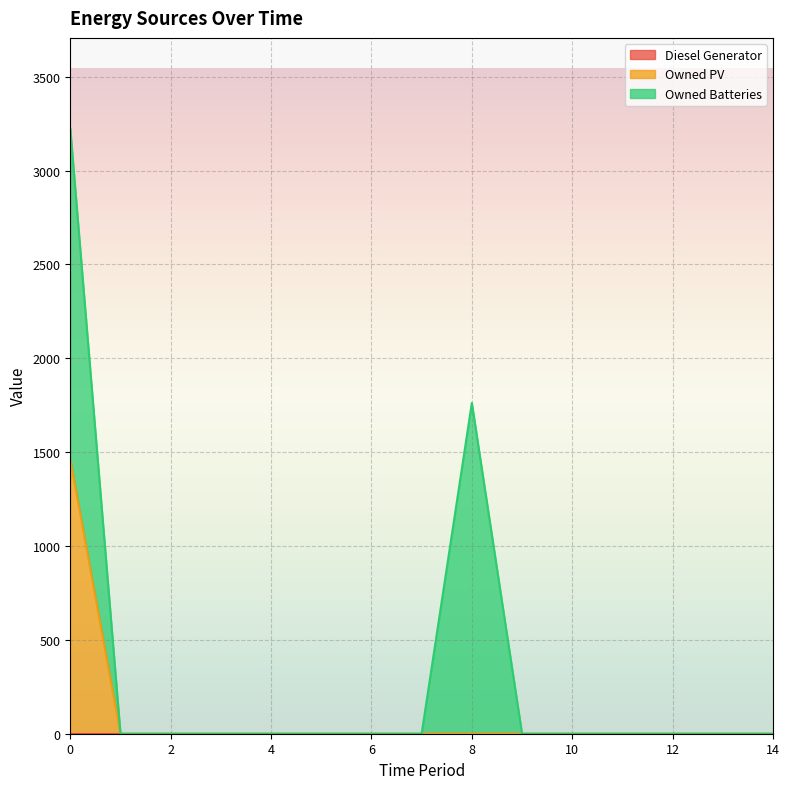

What is the difference between the maximum and second lowest values in the Owned PV series?

1461